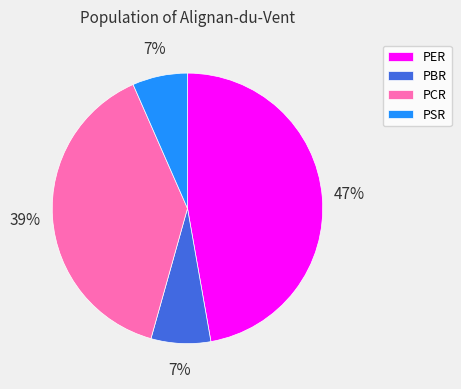

To the nearest percent, what is the average slice percentage?

25%